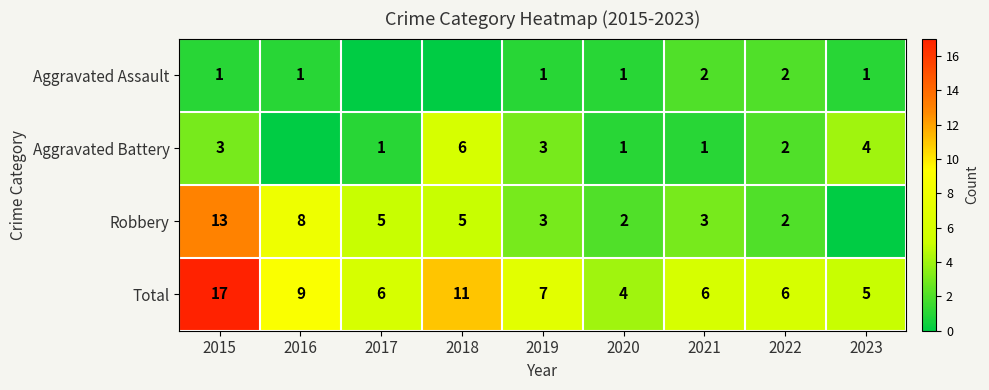

What is the sum of all Total values?

71